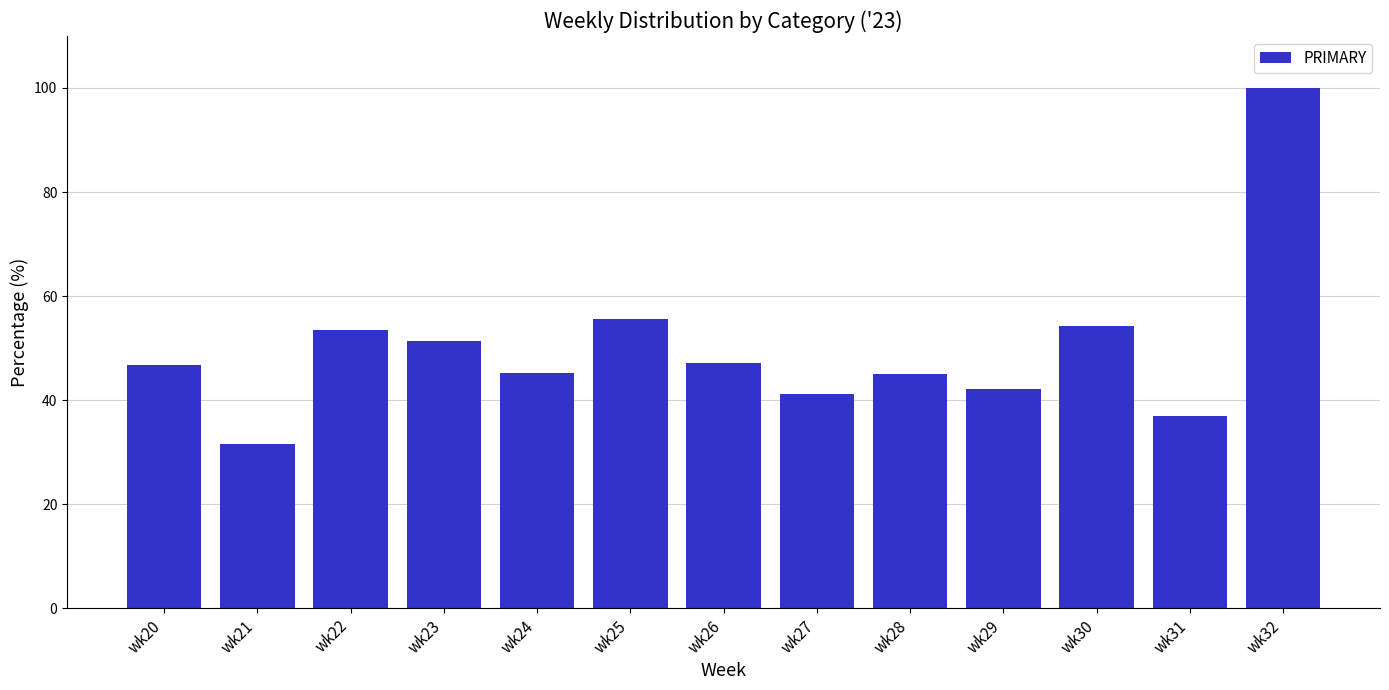

At which label is the value closest to 65?

wk25